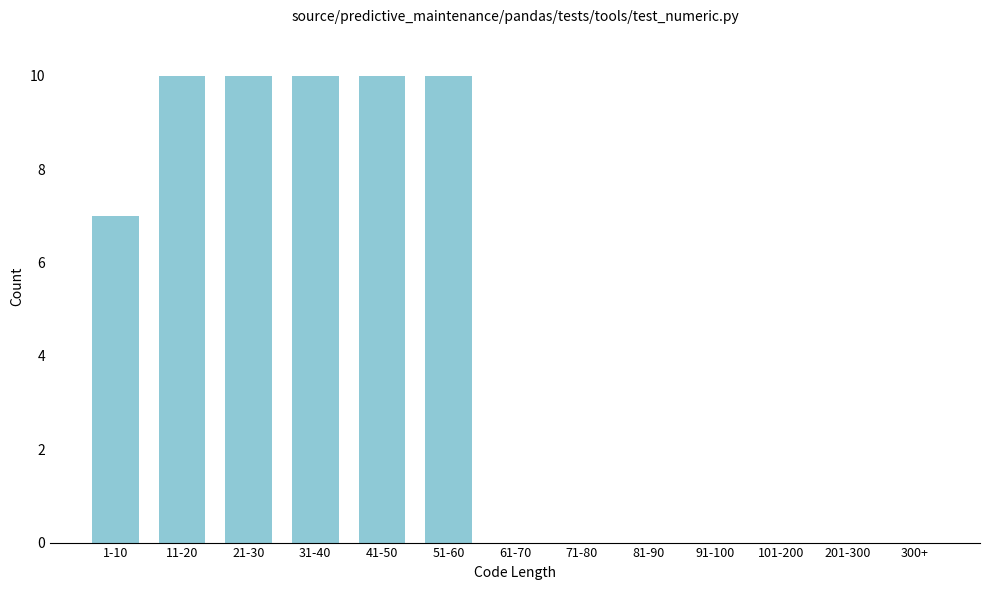

Reading left to right, what are all the values shown in this chart?

1-10=7	11-20=10	21-30=10	31-40=10	41-50=10	51-60=10	61-70=0	71-80=0	81-90=0	91-100=0	101-200=0	201-300=0	300+=0